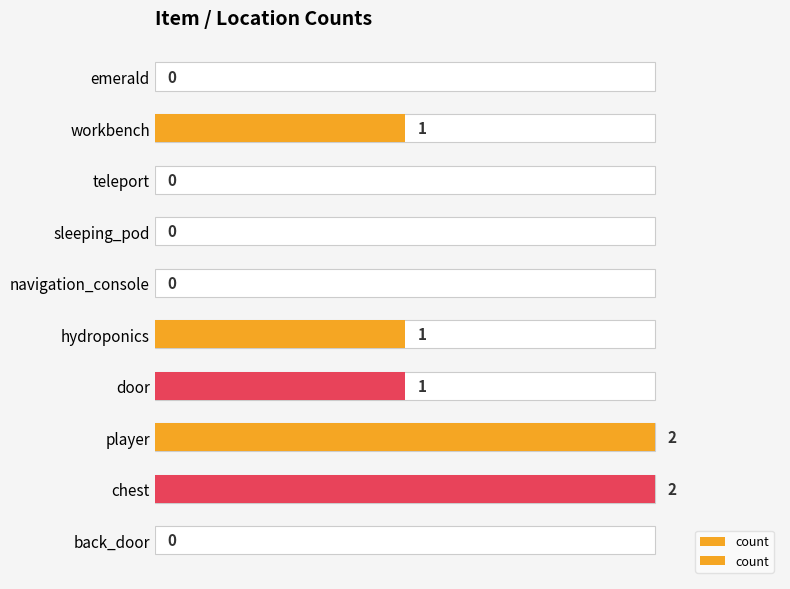

Count the values in the range 0 to 1.

8